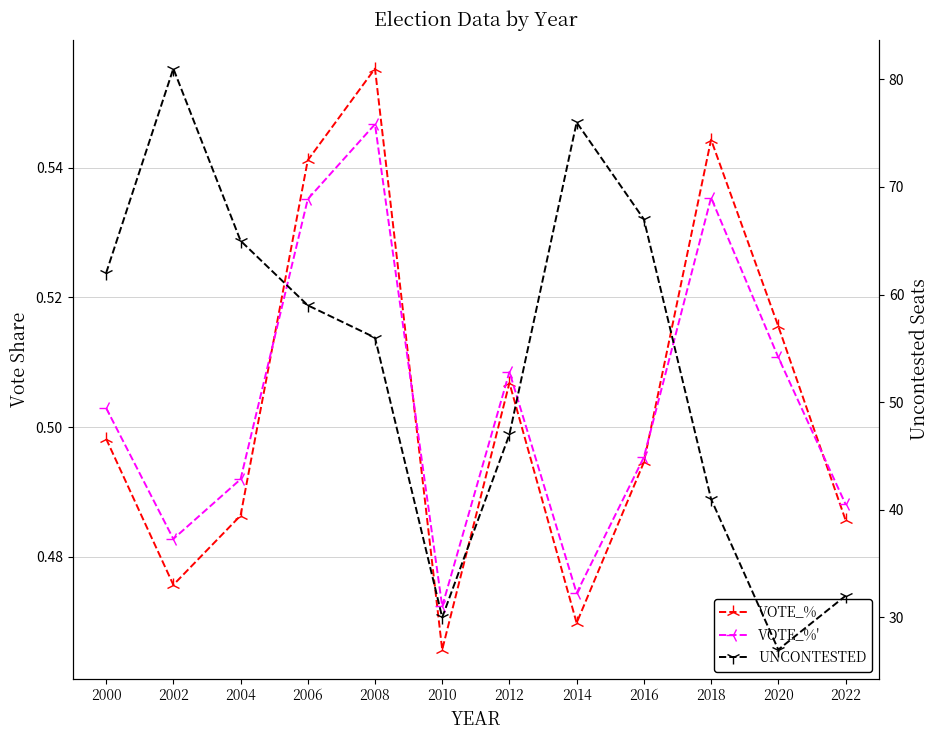

The value of VOTE_%' at 2010 is 0.7. True or false?

False